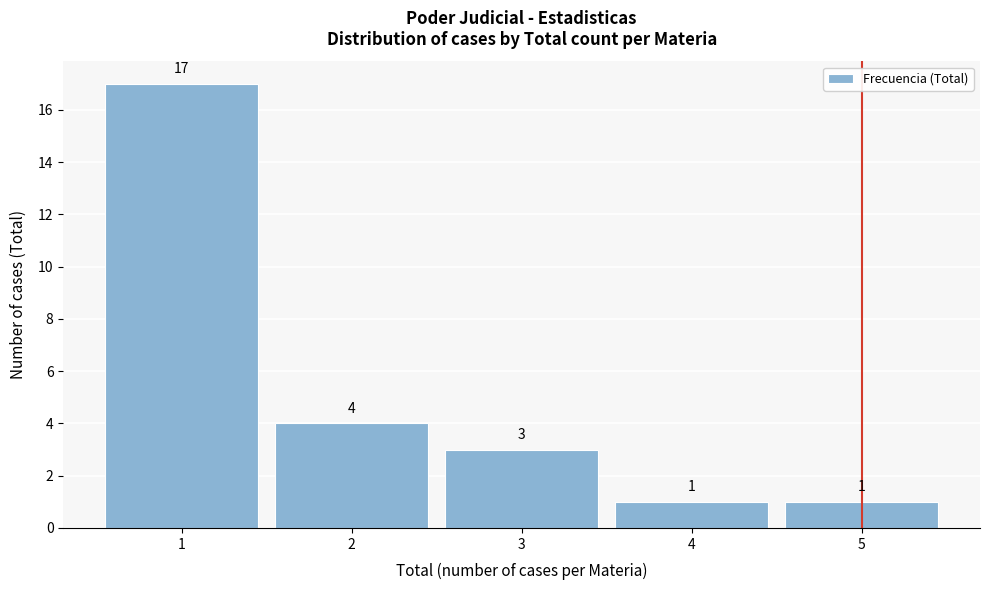

Reading right to left, transcribe all the data shown in this chart.

5=1	4=1	3=3	2=4	1=17